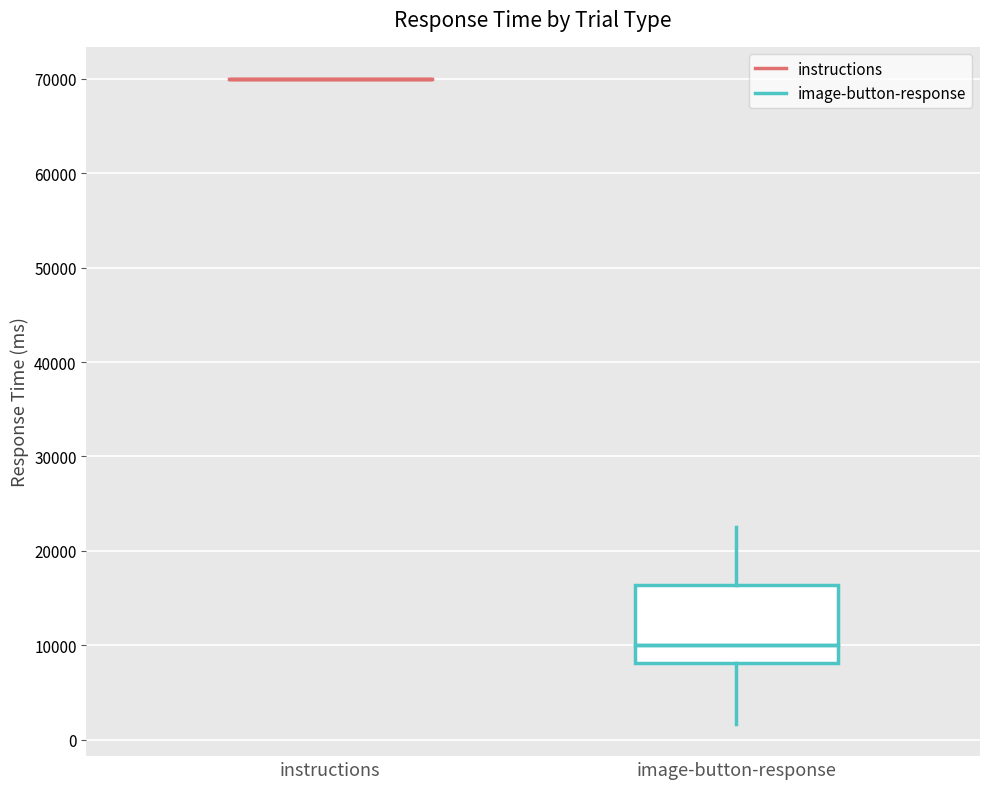

Reading left to right, read every box against the y-axis: the position of its median line, the range the box covers, and the ends of its whiskers. The values are not printed on the chart, so give them approximately, as read against the axis.

instructions: box collapsed to a line at 70000, whiskers 70000 to 70000
image-button-response: median 10000, box 8000 to 16000, whiskers 2000 to 23000